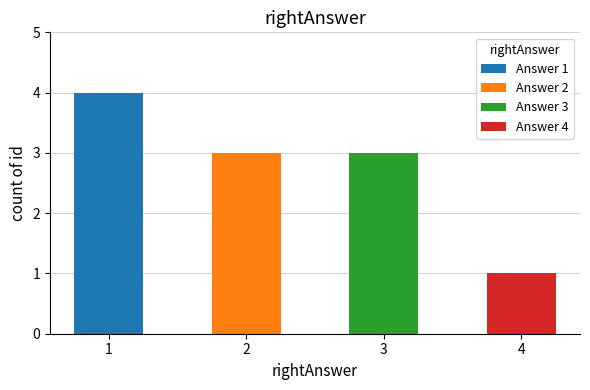

At which label is the value closest to 2?

2